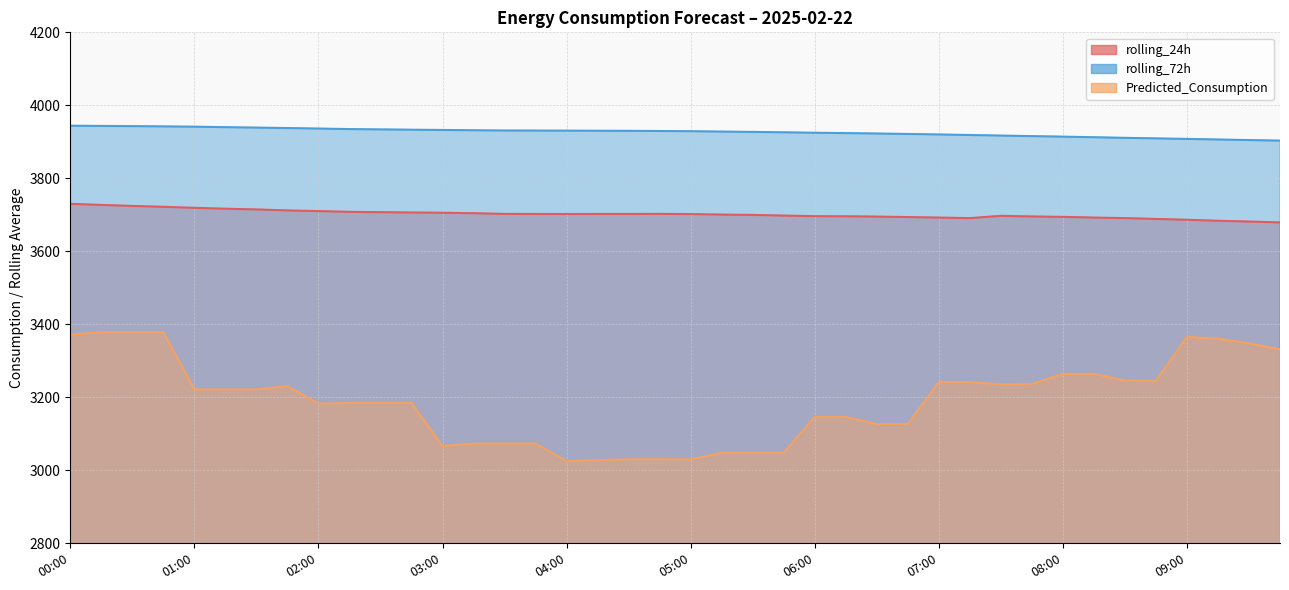

Is the value of rolling_24h at 06:45 greater than the value of Predicted_Consumption at 07:30?

Yes